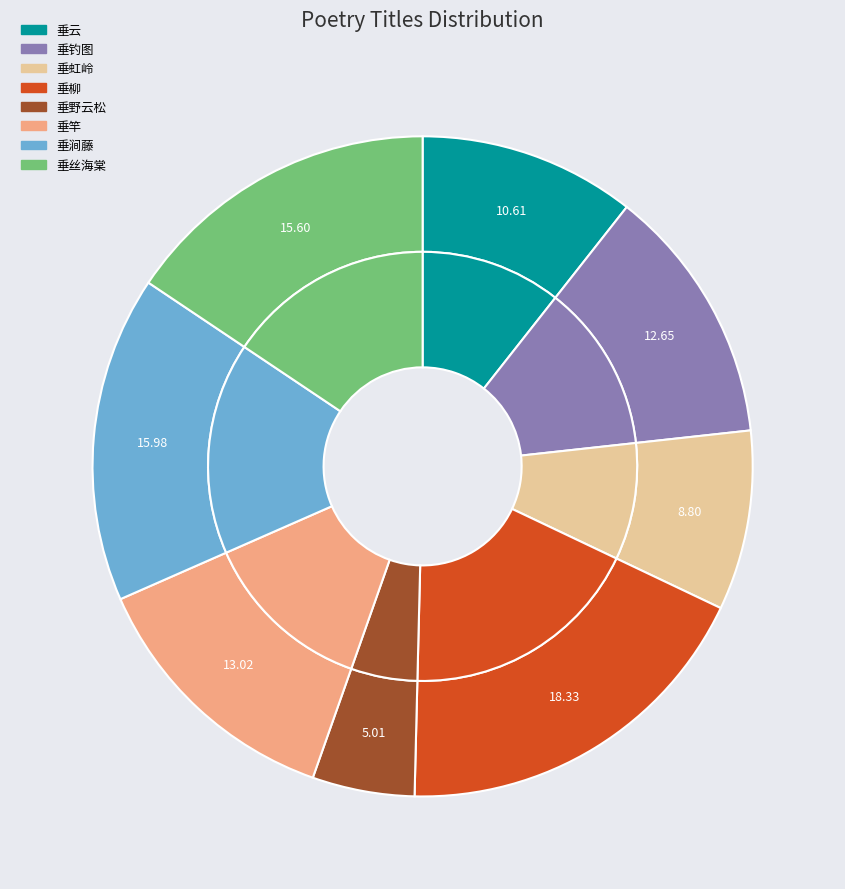

True or false: 好事近 其一 垂丝海棠 accounts for 16% of the total.

True